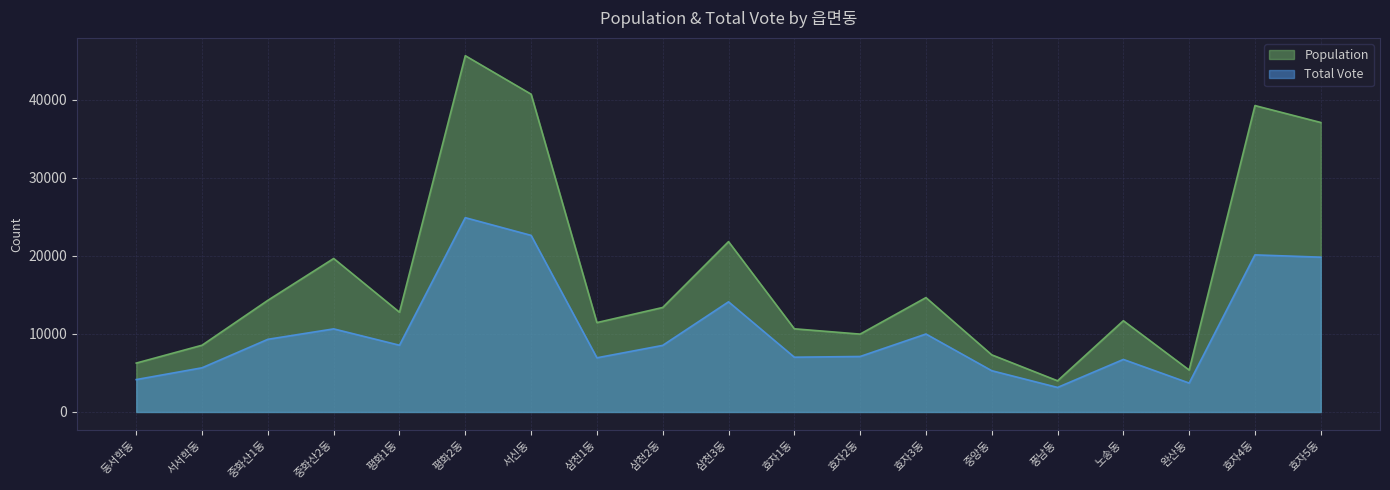

What is the difference between the highest and lowest values at 효자3동?

4663